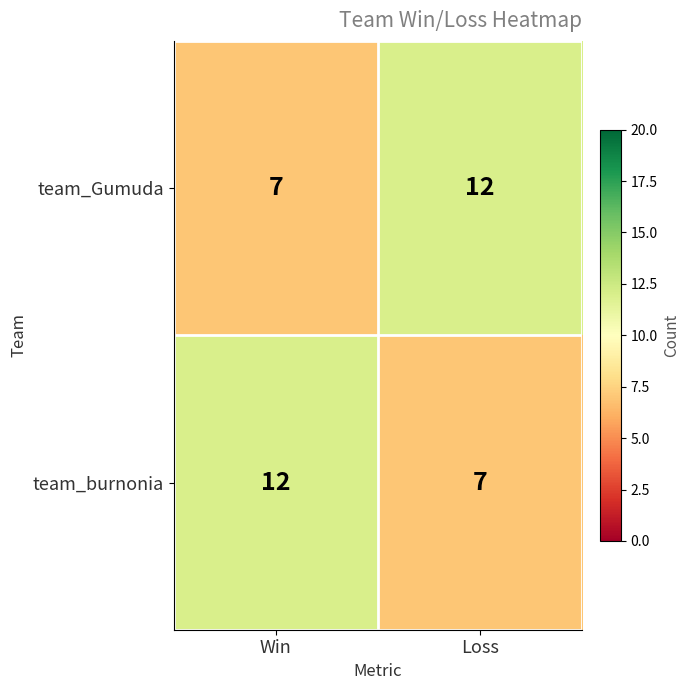

At how many categories does at least one series exceed 7?

2